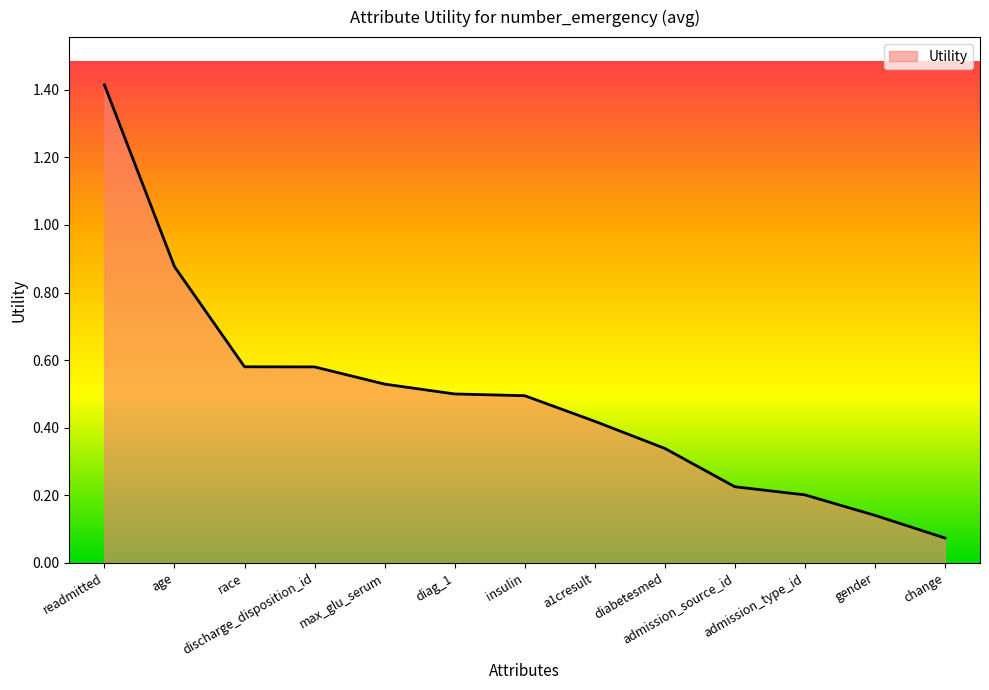

What is the greatest value displayed?

1.4